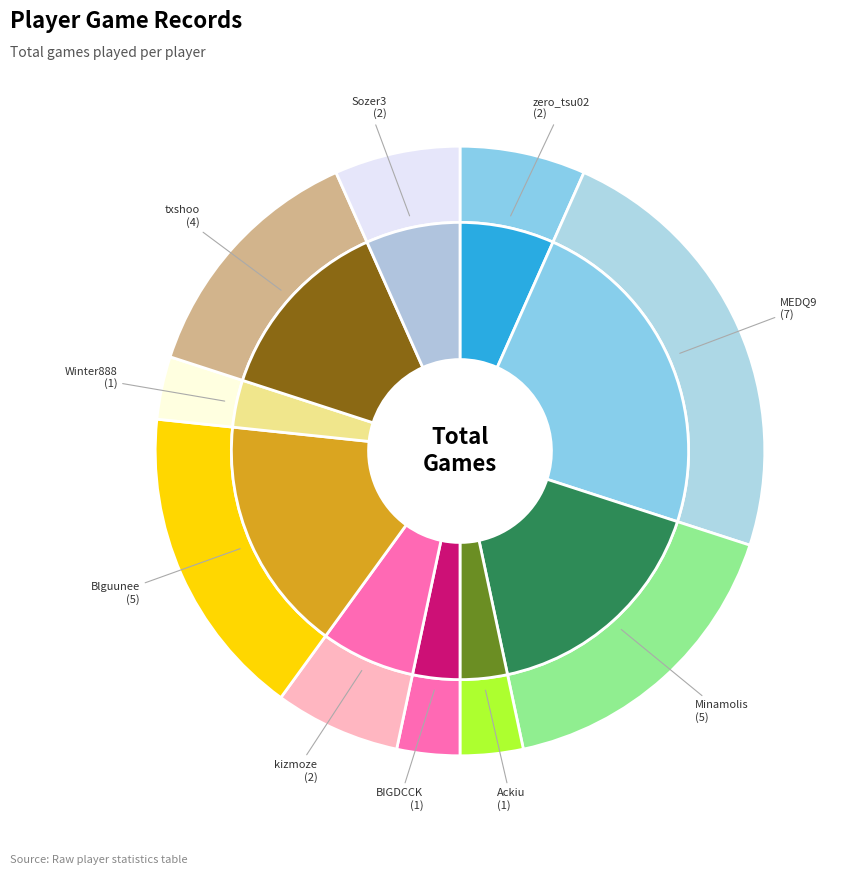

Do zero_tsu02 and Ackiu together represent more than half of the pie?

No